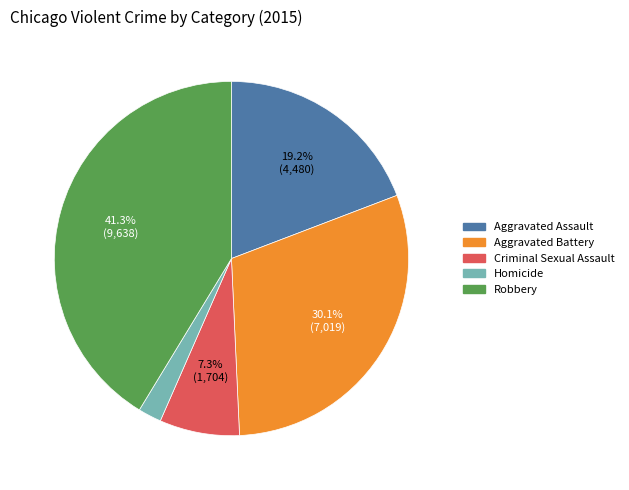

How many segments does this pie chart have?

5